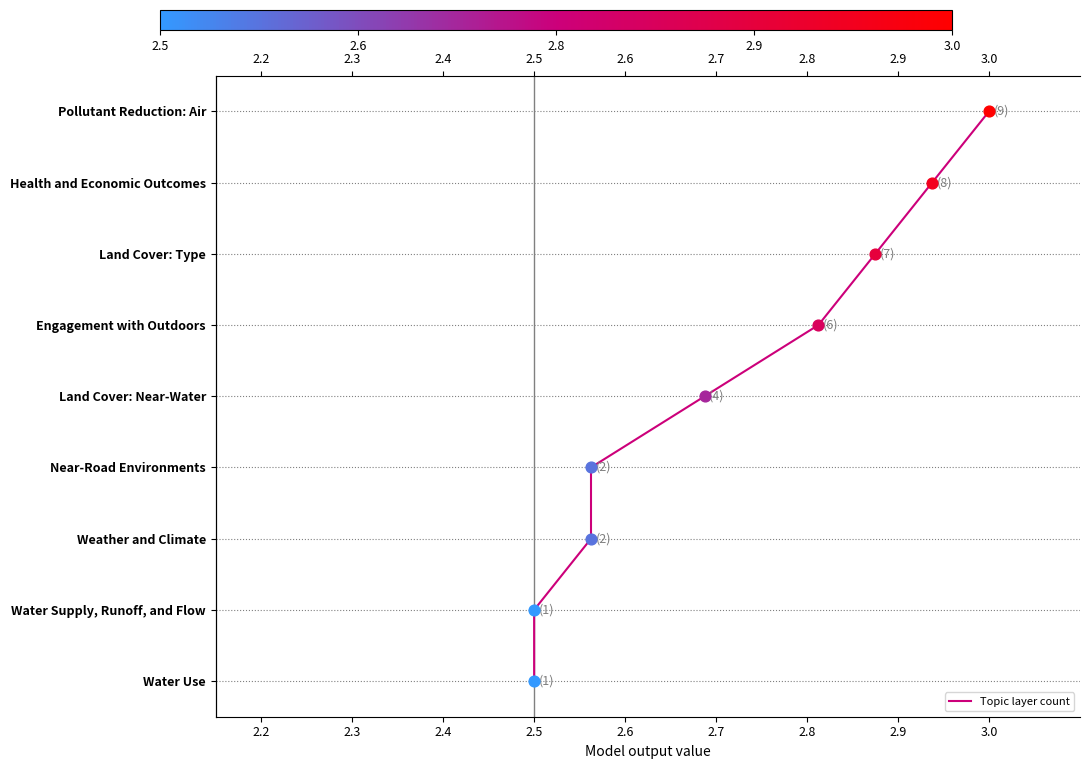

Between 2.2 and 2.7, which is larger?

2.7